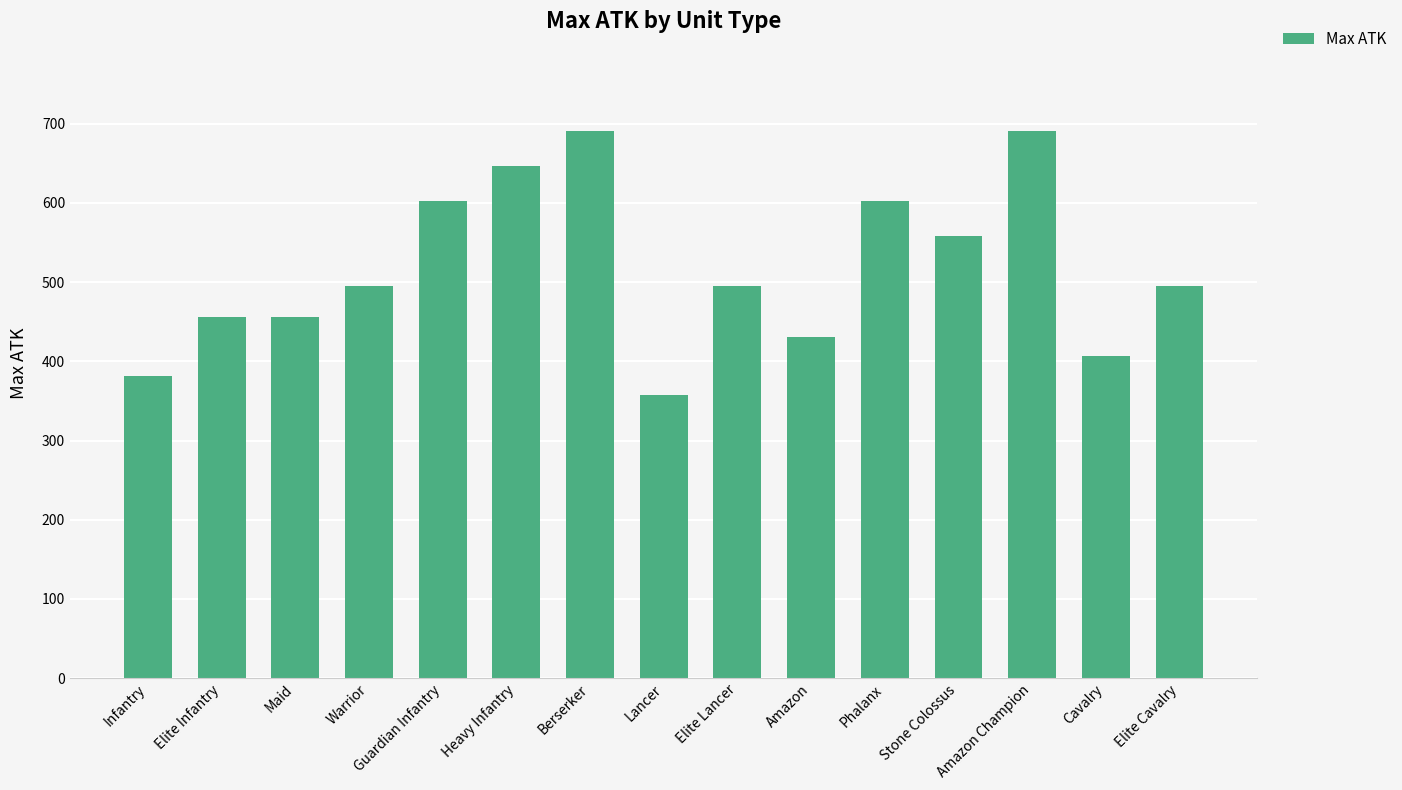

True or false: the data shows 407 at Cavalry.

True